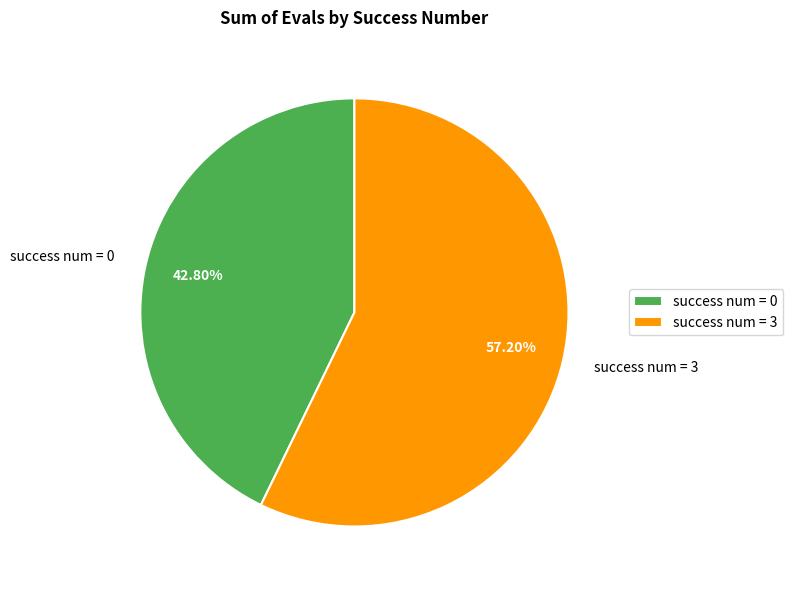

Which slice represents more than half of the pie?

success num = 3